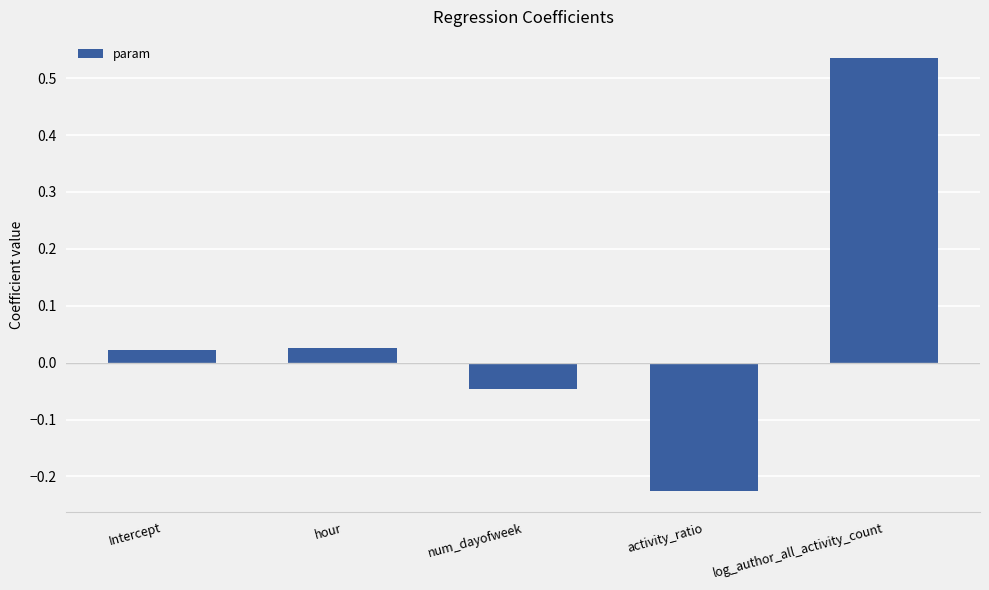

The value at log_author_all_activity_count is 0.1. True or false?

False